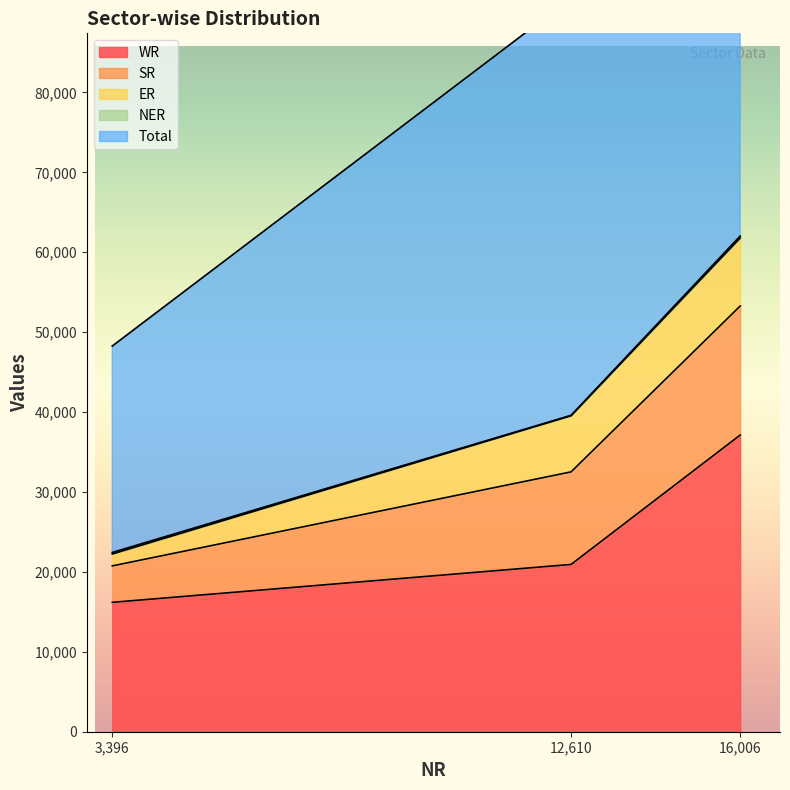

What is the maximum value for WR?

37124